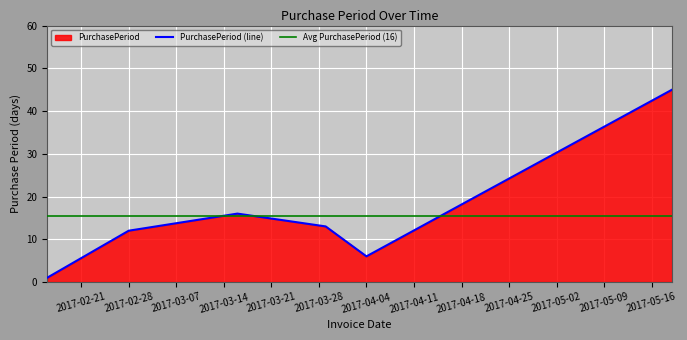

What is the label of the 1st point from the left?

2017-02-16